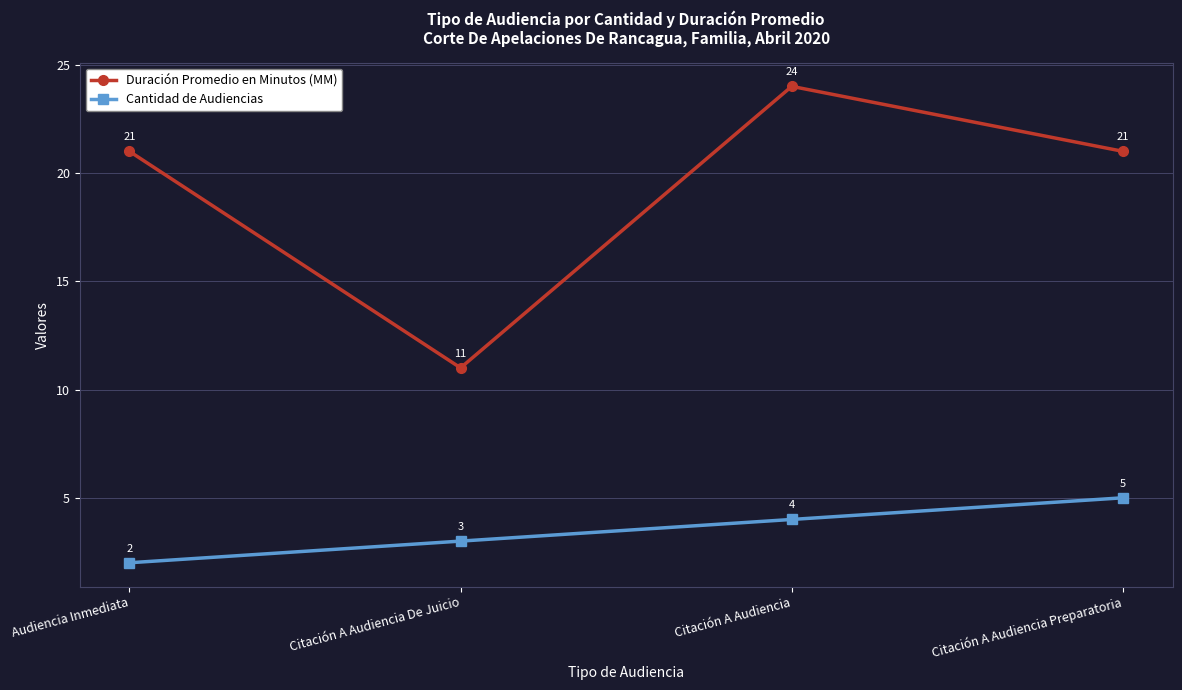

How many lines are shown in the chart?

2